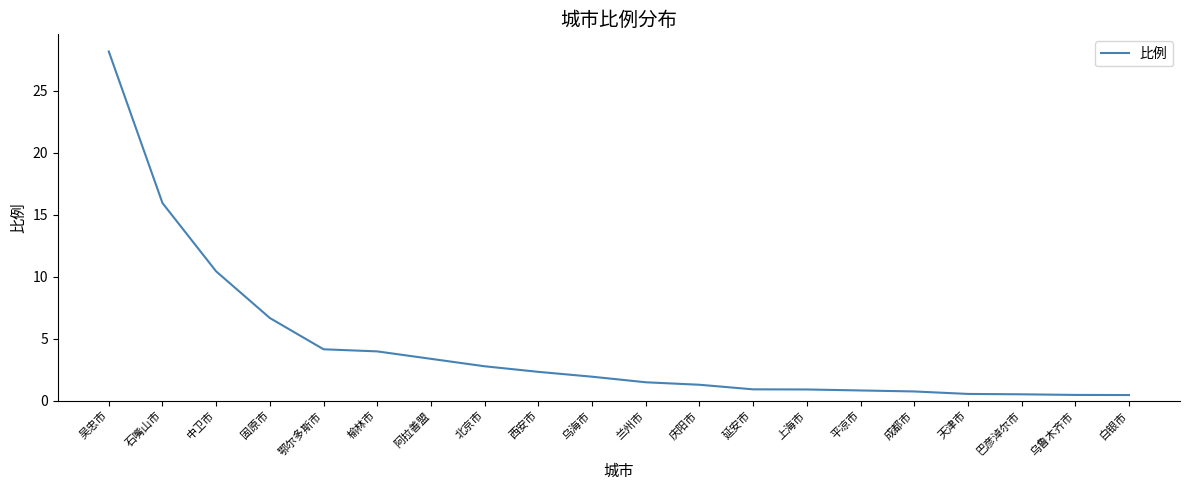

What is the change in value from 吴忠市 to 乌鲁木齐市?

-27.7